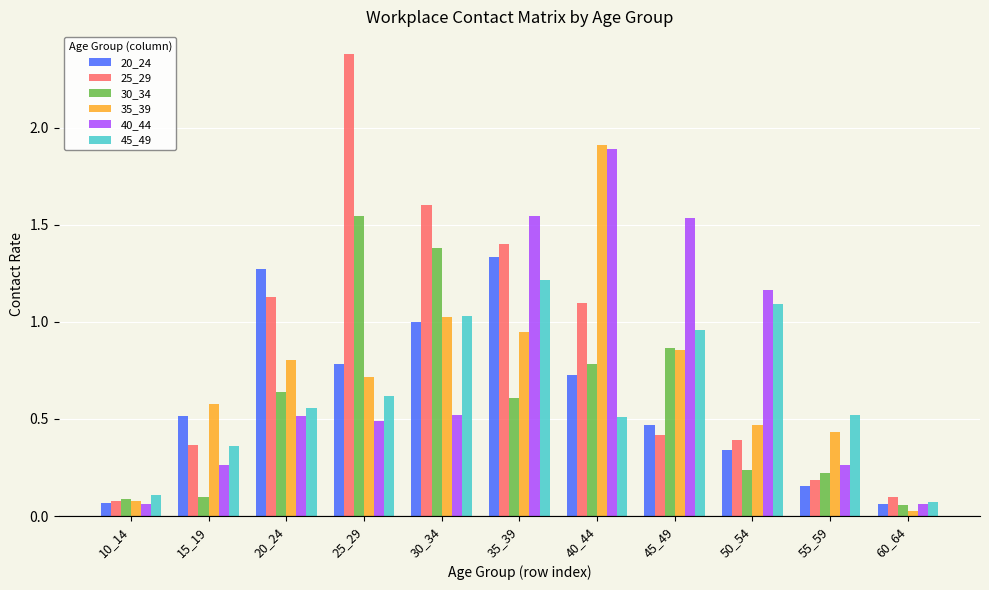

Which category has the lowest value in the 45_49 series?

60_64